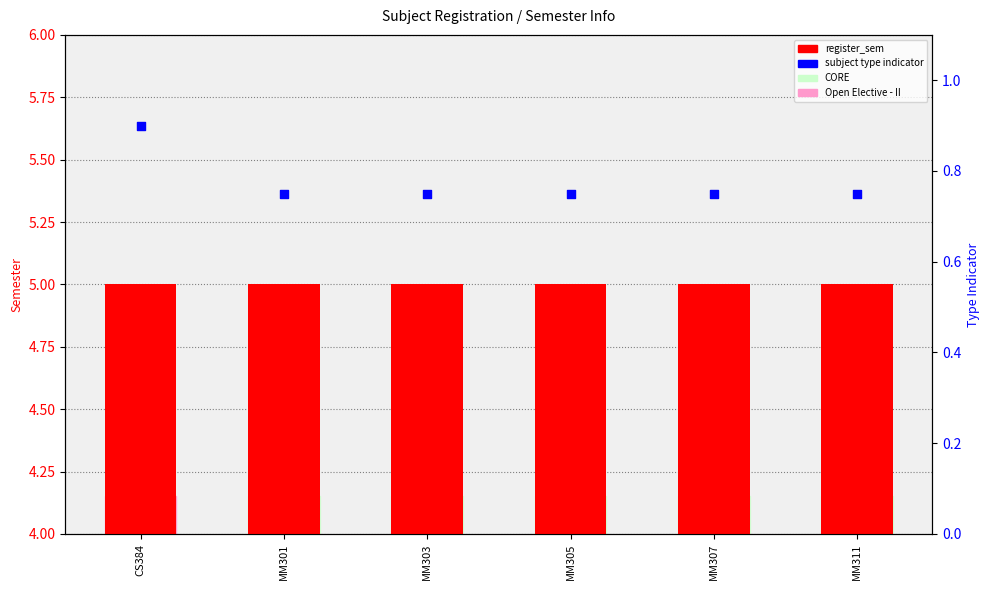

Which series has the largest Y range (max minus min)?

subject type indicator